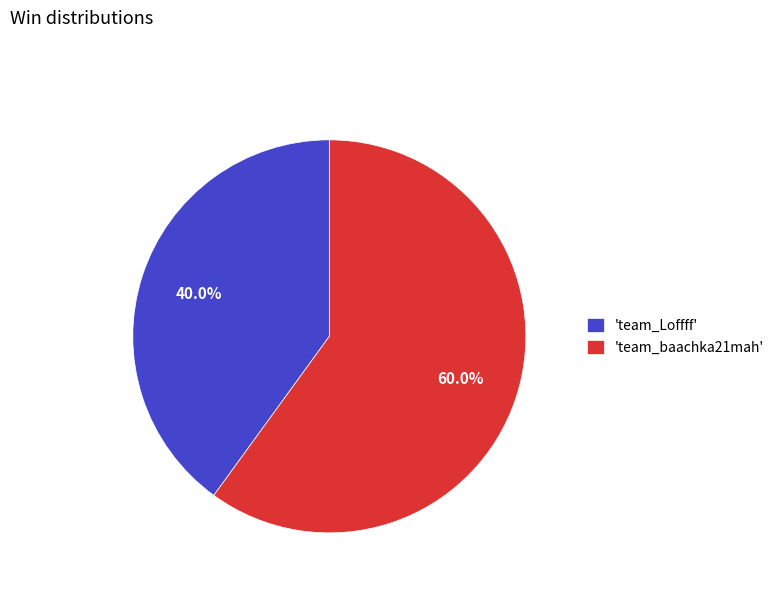

Which has a higher value, 'team_baachka21mah' or 'team_Loffff'?

'team_baachka21mah'